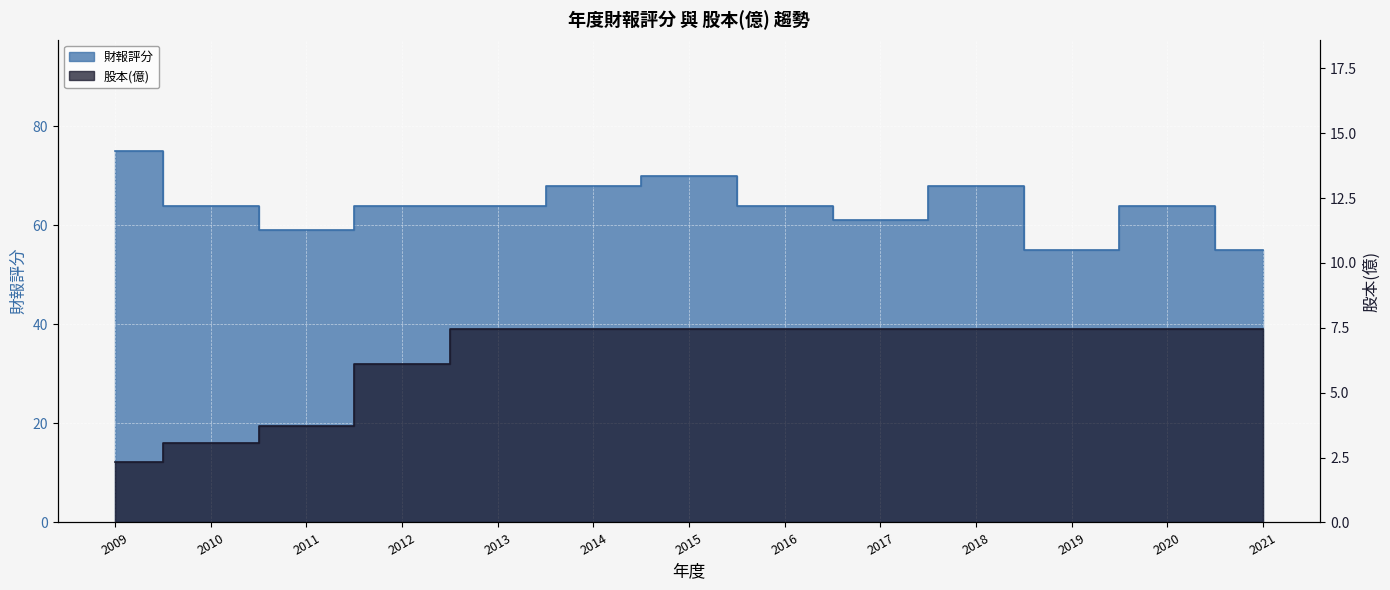

True or false: 股本(億) has more than 0 points higher than both neighbors.

False